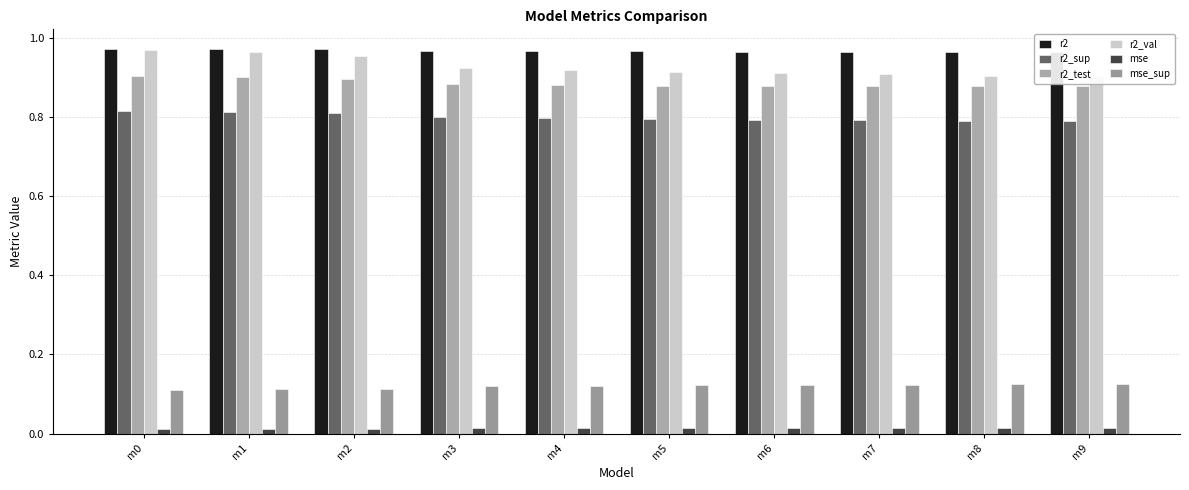

What are all the series names shown in the legend?

r2, r2_sup, r2_test, r2_val, mse, mse_sup